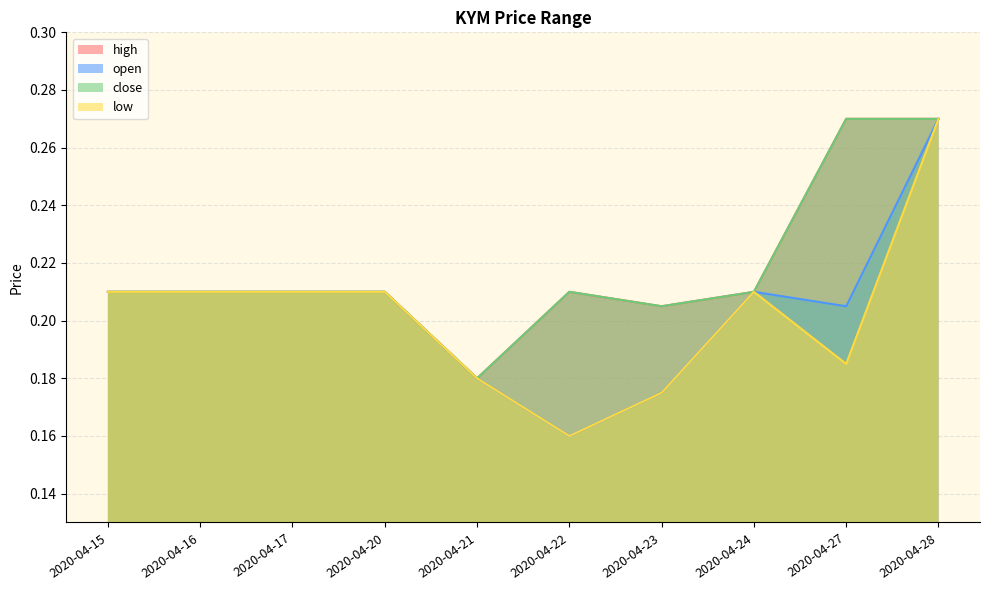

Count the open values in the range 0 to 1.

10